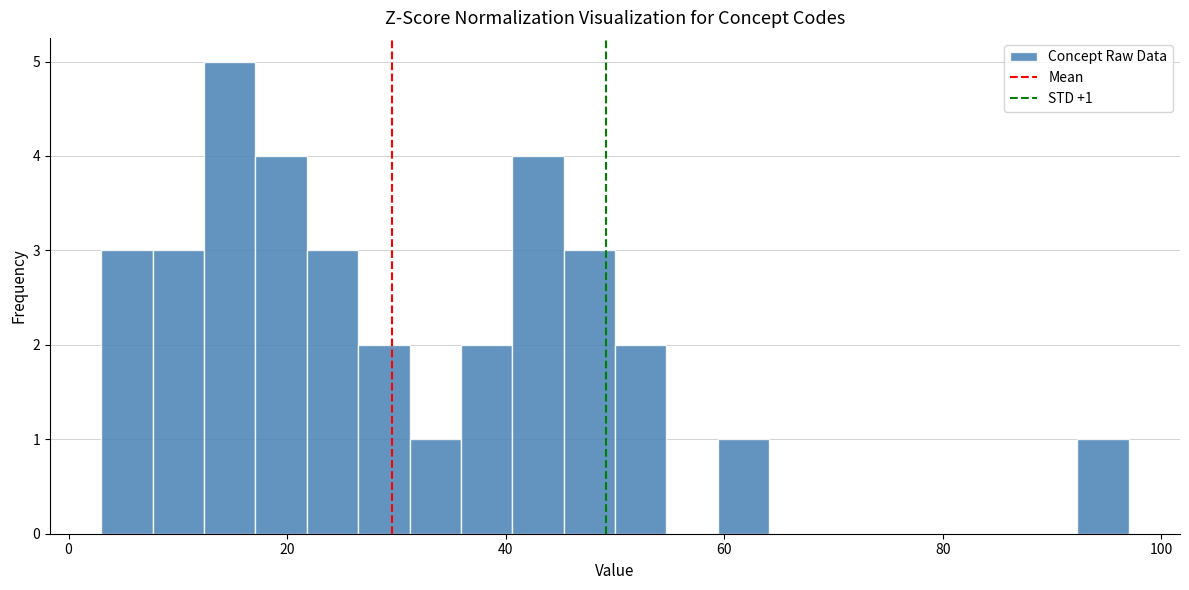

Around what value on the x-axis is the tallest bar? Give the approximate position of its centre, as read against the axis.

14